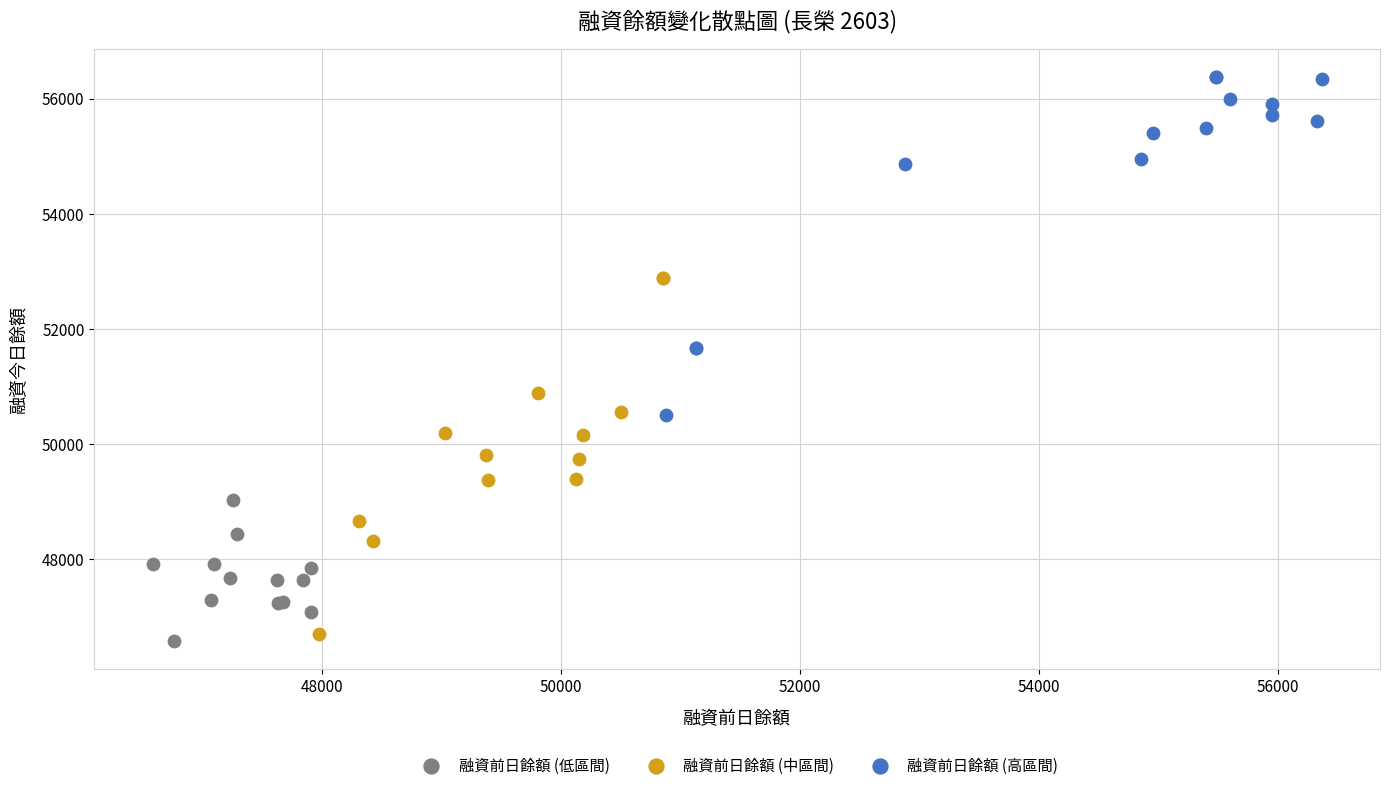

Which series has the largest Y range (max minus min)?

融資前日餘額 (中區間)